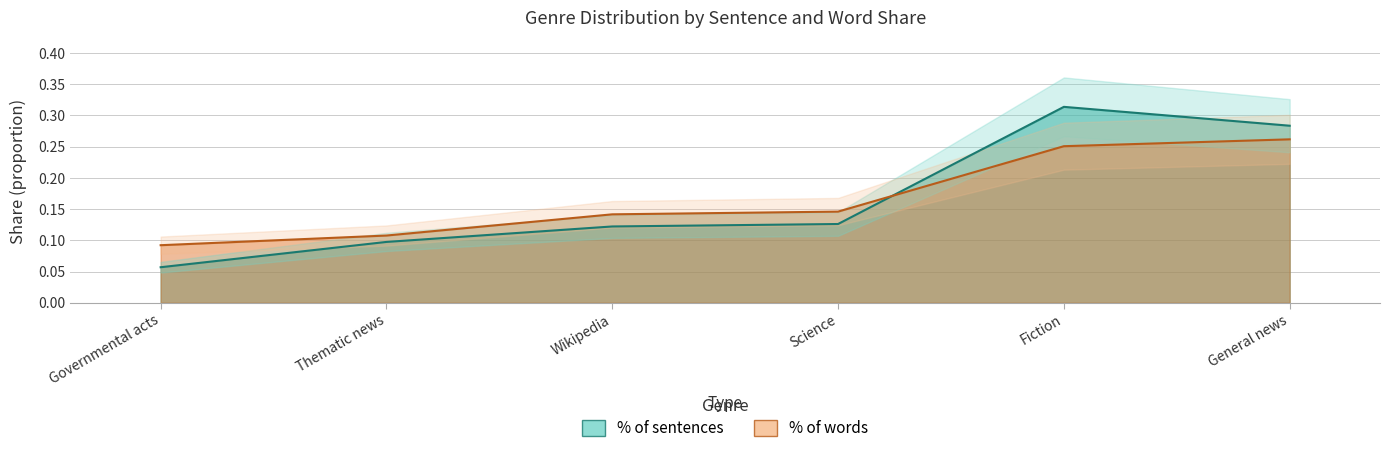

At how many categories does at least one series exceed 0?

6